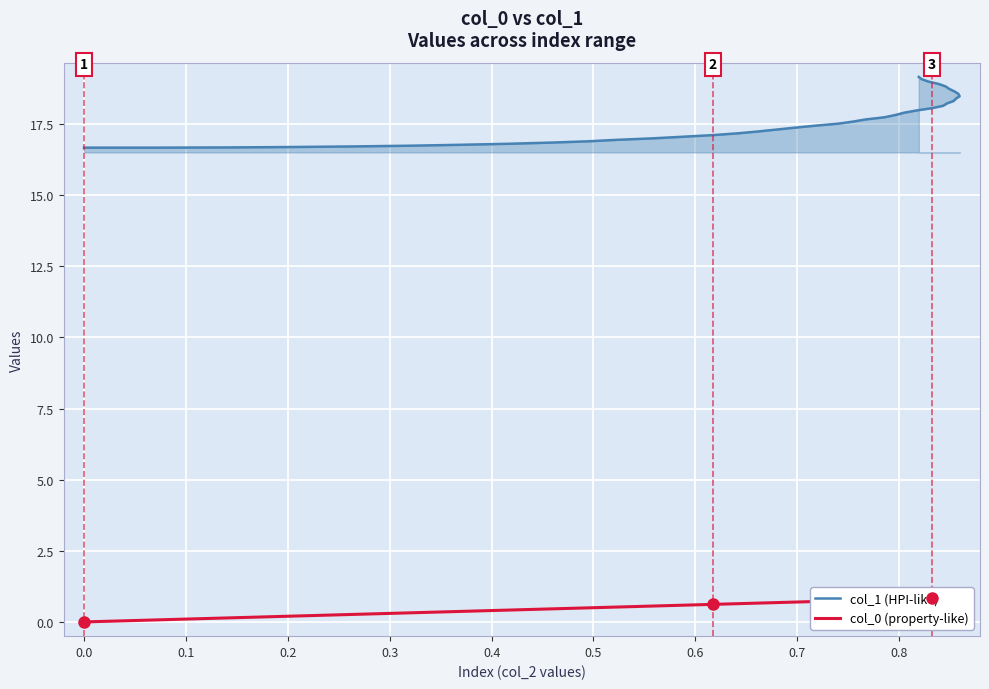

What is the value of the col_1 (HPI-like) point at the 3rd from the left?

16.7